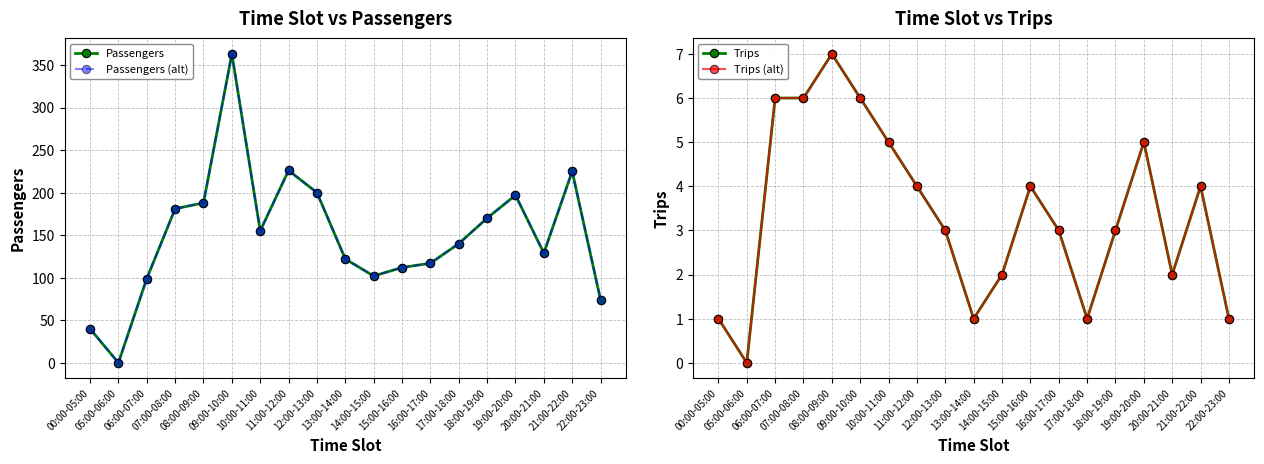

How many data points in Passengers (alt) are above 140?

9